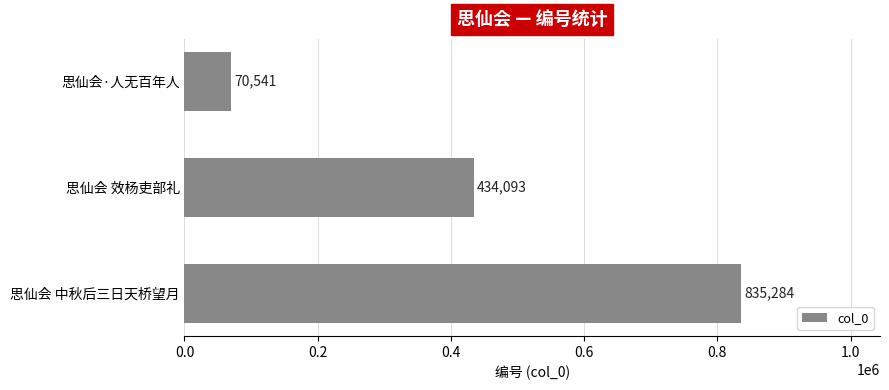

At which label is the value closest to 452912?

思仙会 效杨吏部礼